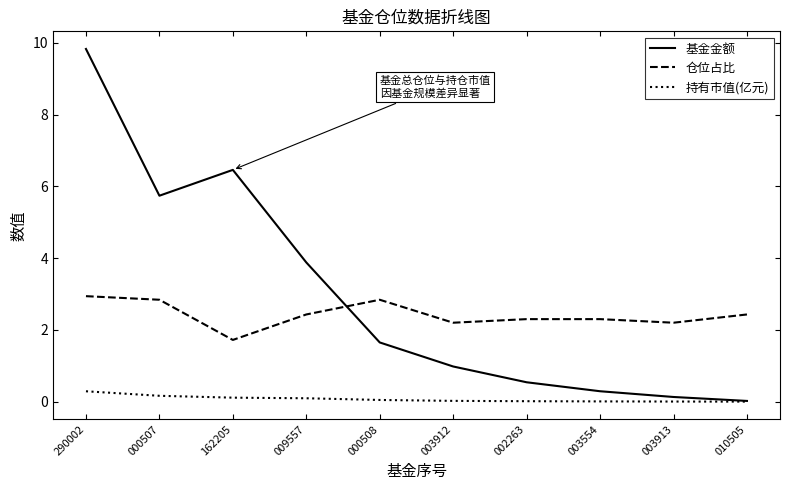

True or false: 基金金额 has a value of 6.2 at 009557.

False